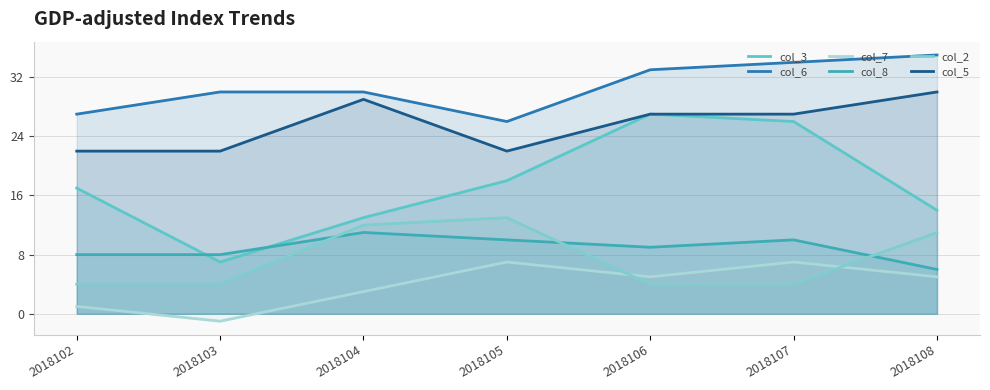

How many data points in col_3 are less than 17?

3